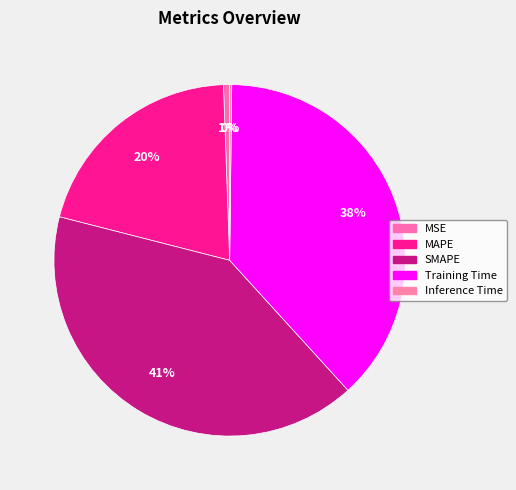

Which slice is the smallest?

Inference Time